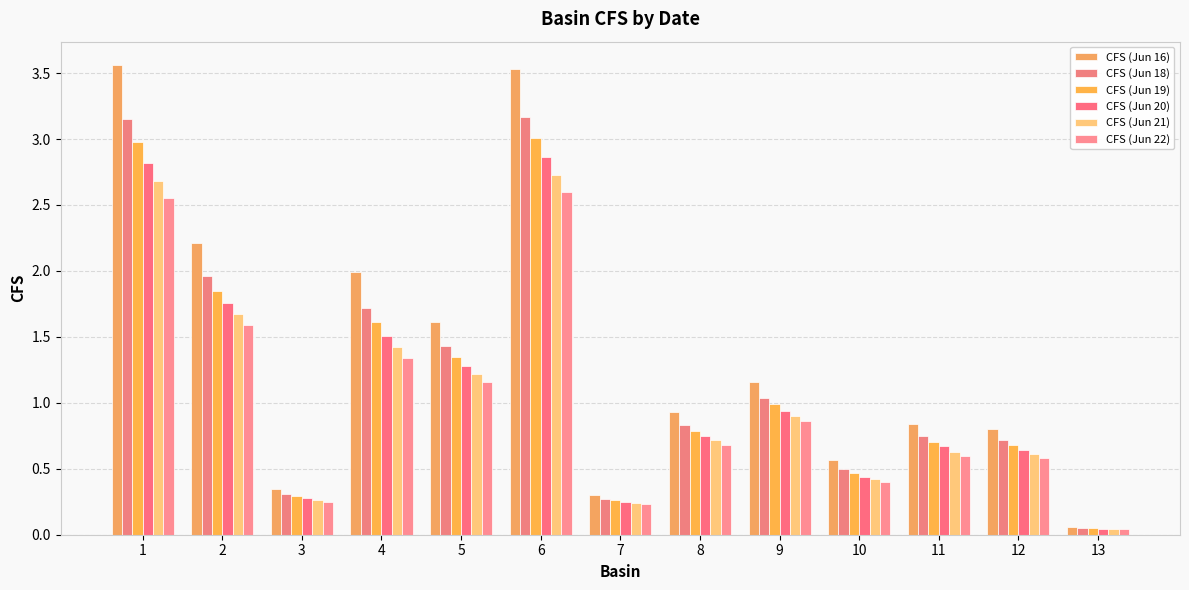

Which series has the widest spread of values?

CFS (Jun 16)